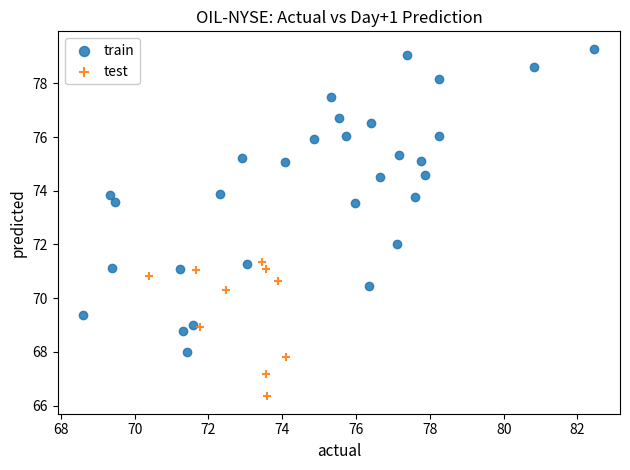

Which series reaches the maximum Y coordinate?

train